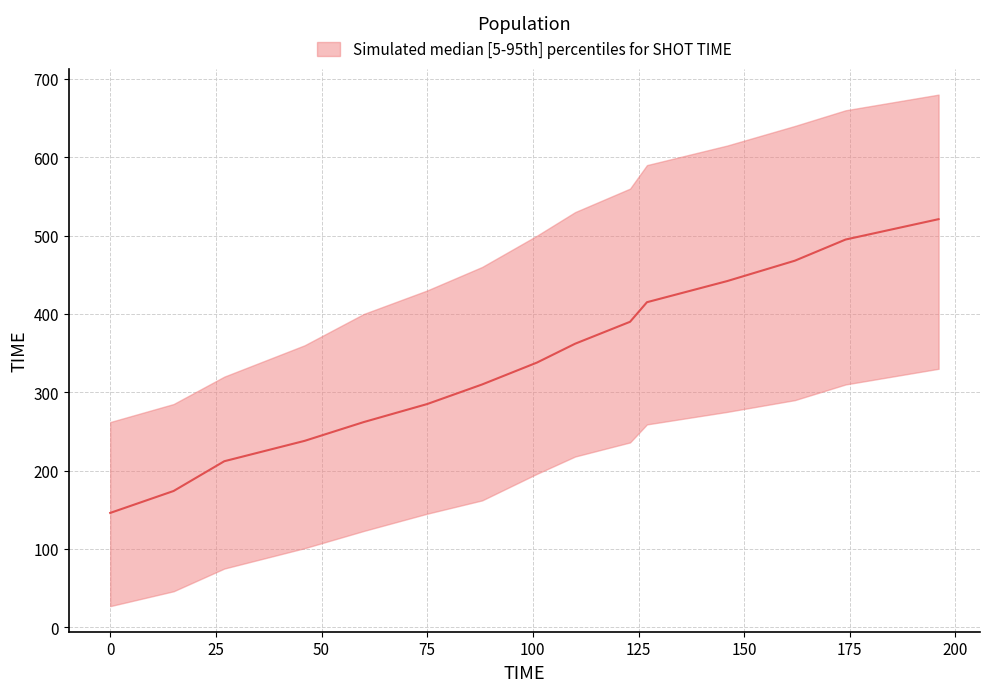

True or false: median and p5 cross at least once.

False